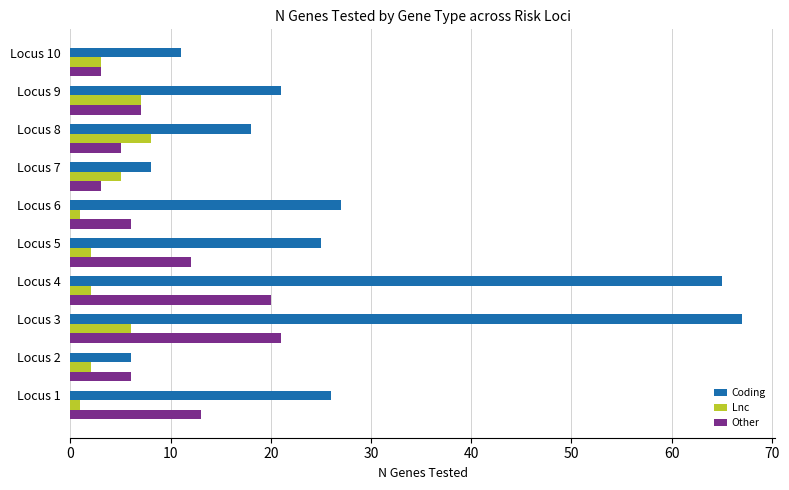

Which series has the largest total across all categories?

Coding